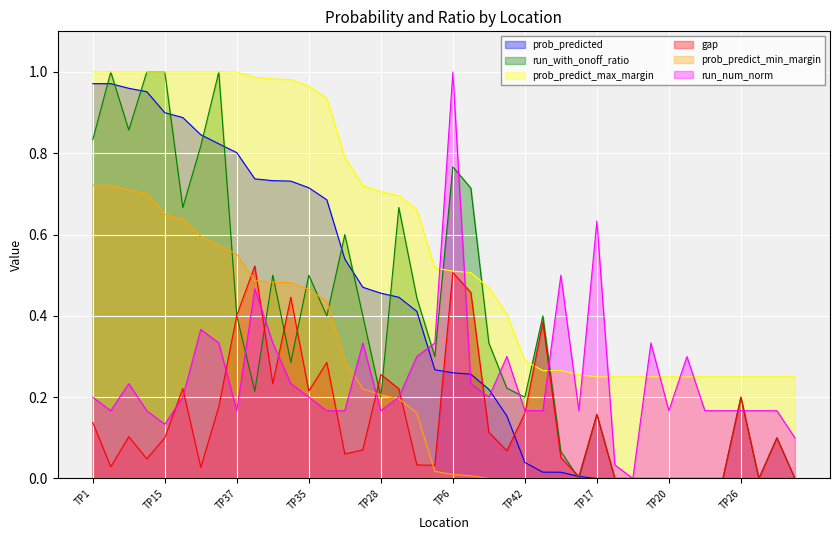

Which category has the highest value across all series?

TP43